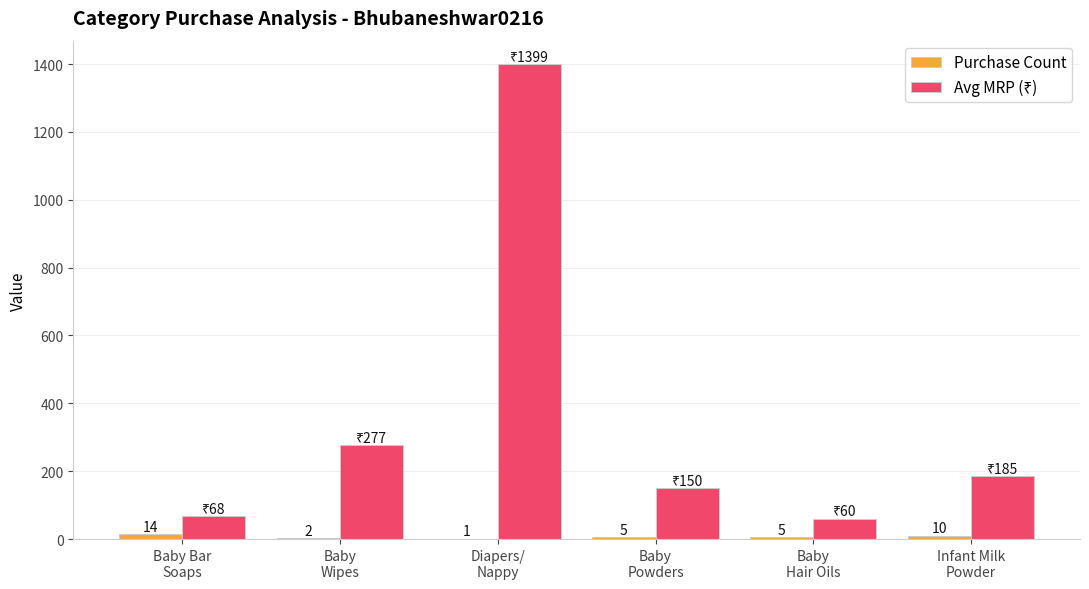

What is the greatest value displayed?

1399.0